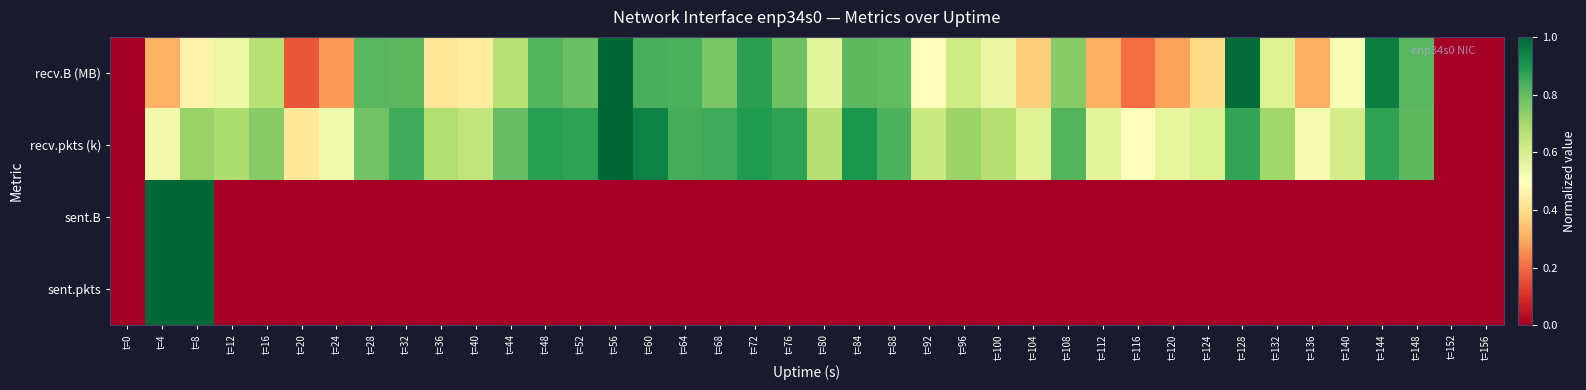

At t=76, list the series in order from smallest to largest.

sent.B, sent.pkts, recv.B (MB), recv.pkts (k)